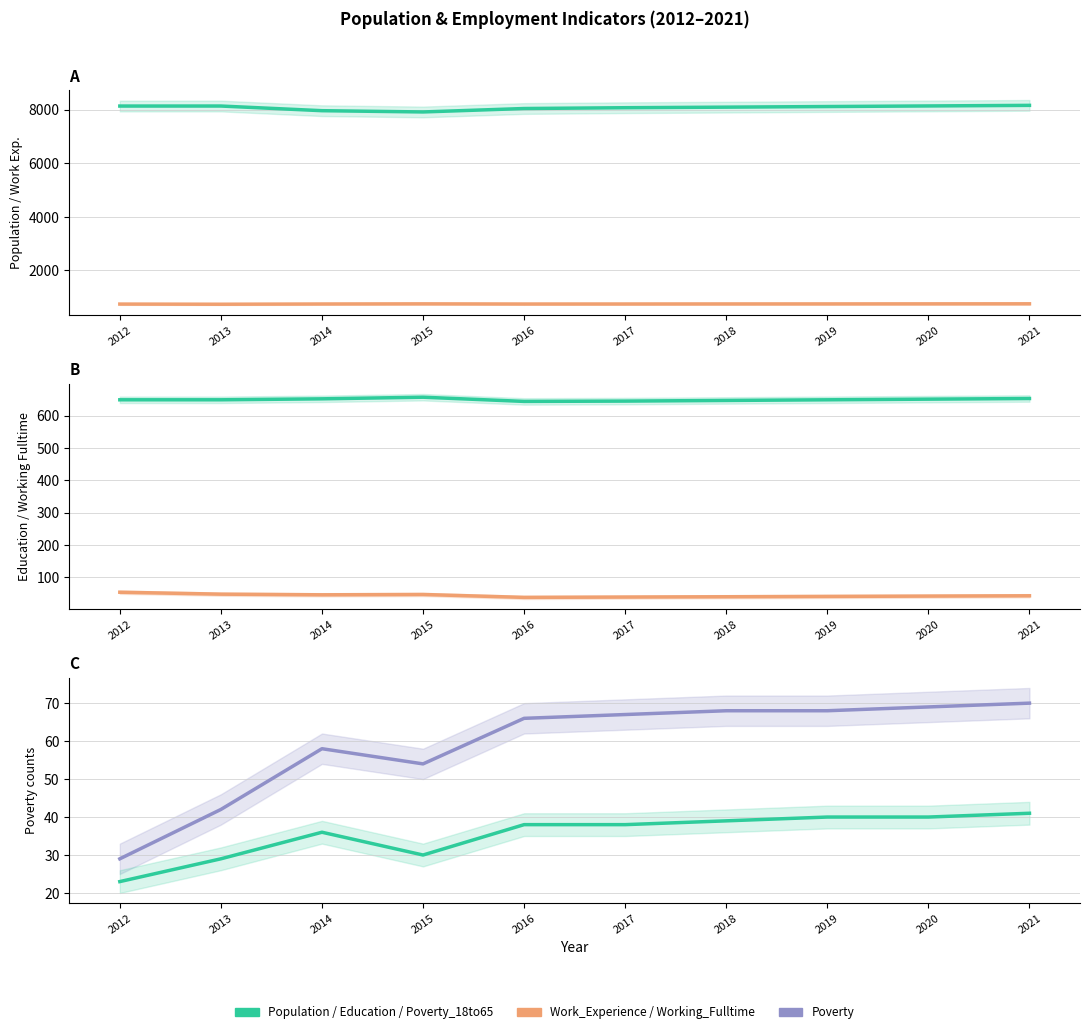

True or false: Poverty_18to65 and Population cross at least once.

False